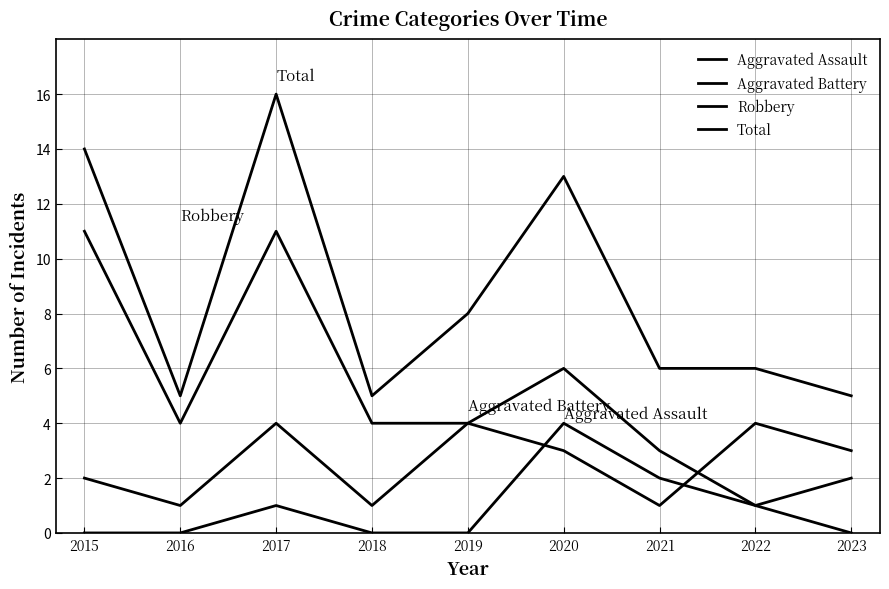

What is the spread (max minus min) of values at 2016?

5